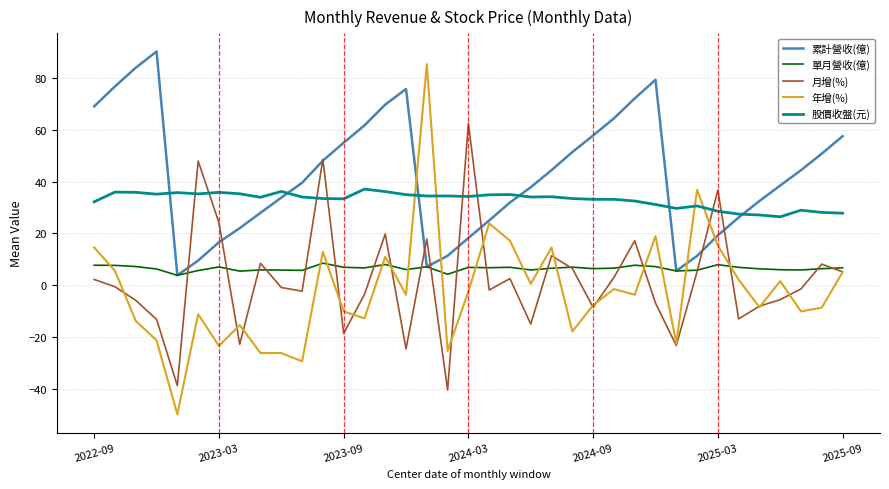

Which series has the largest total across all categories?

累計營收(億)